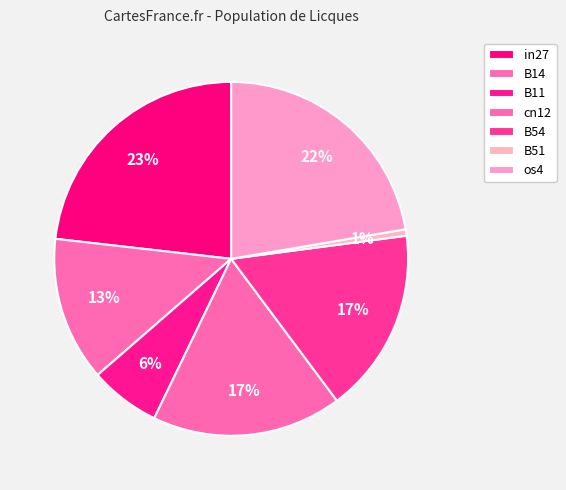

Does B51 represent more than half of the total?

No